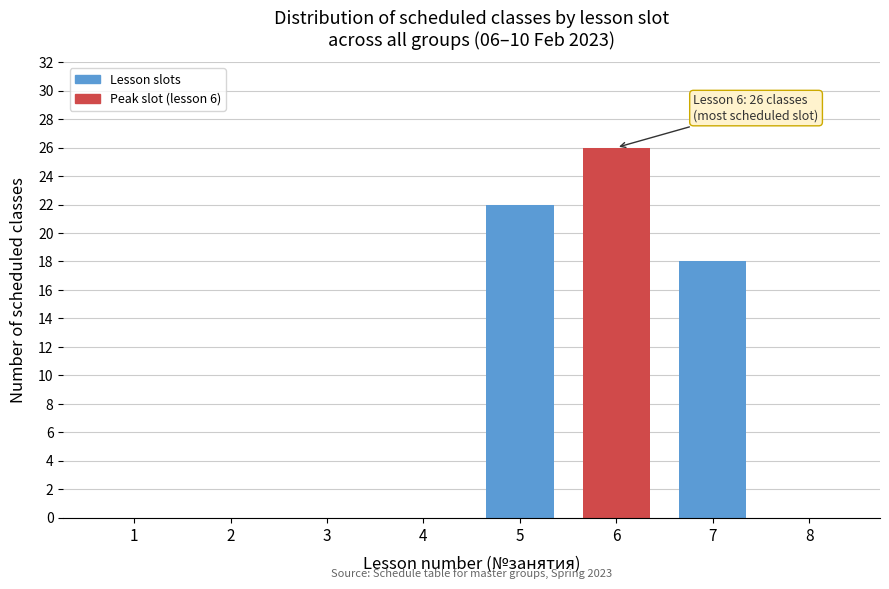

Reading left to right, extract all data points from this chart.

1=0	2=0	3=0	4=0	5=22	6=26	7=18	8=0